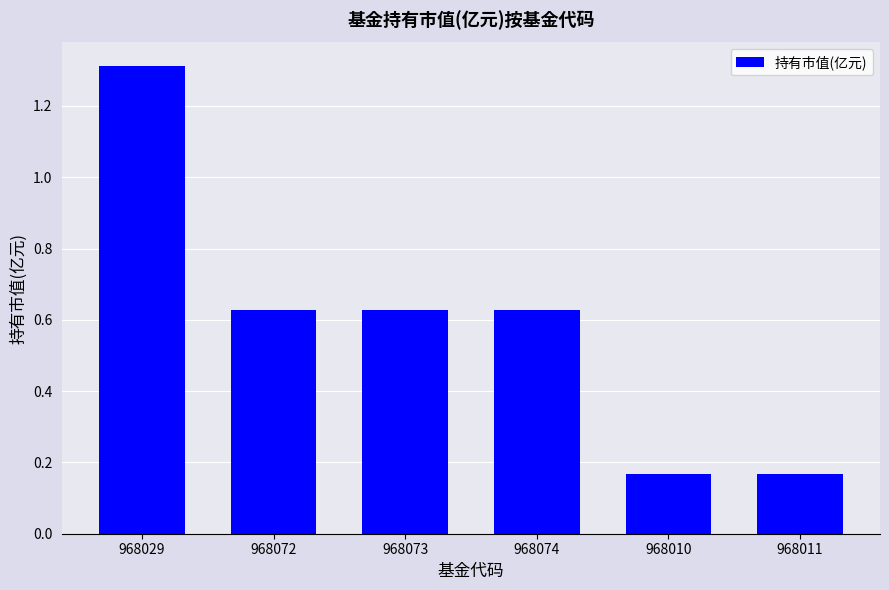

Are the bars horizontal?

No